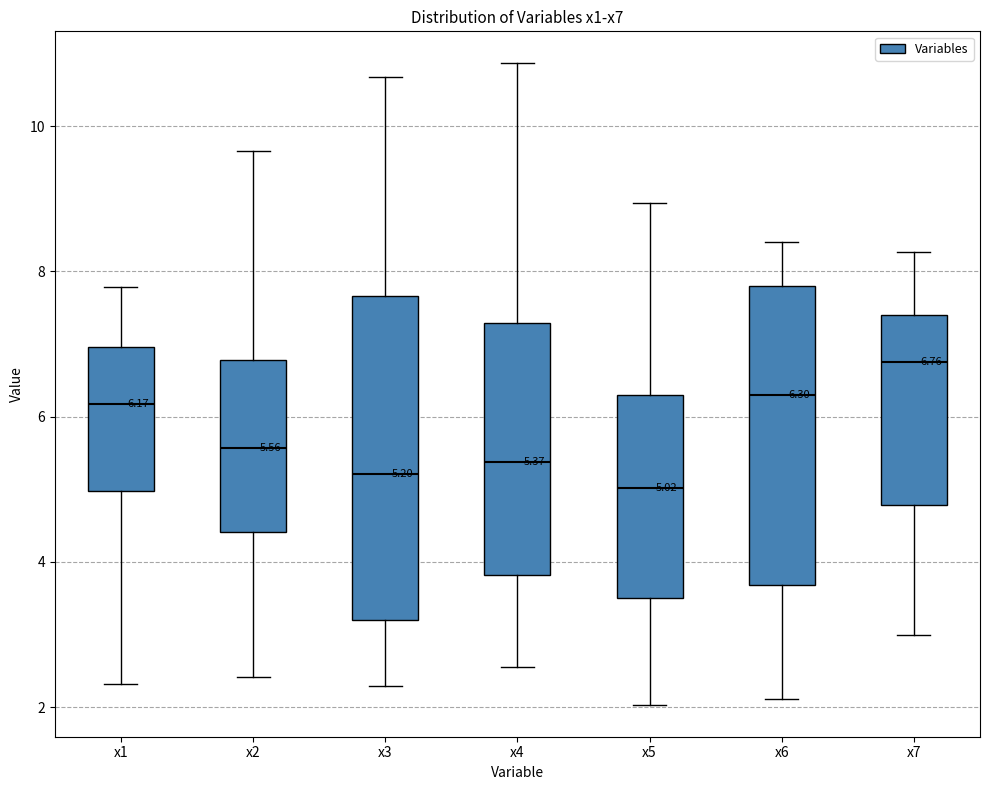

Which box's median line is the highest?

x7